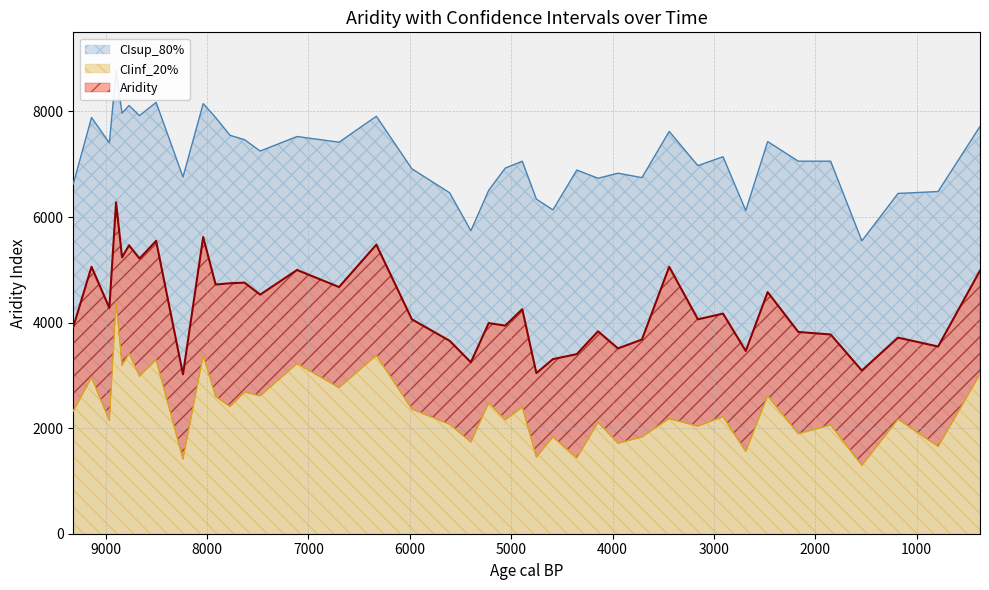

What are all the series names shown in the legend?

CIinf_20%, Aridity, CIsup_80%